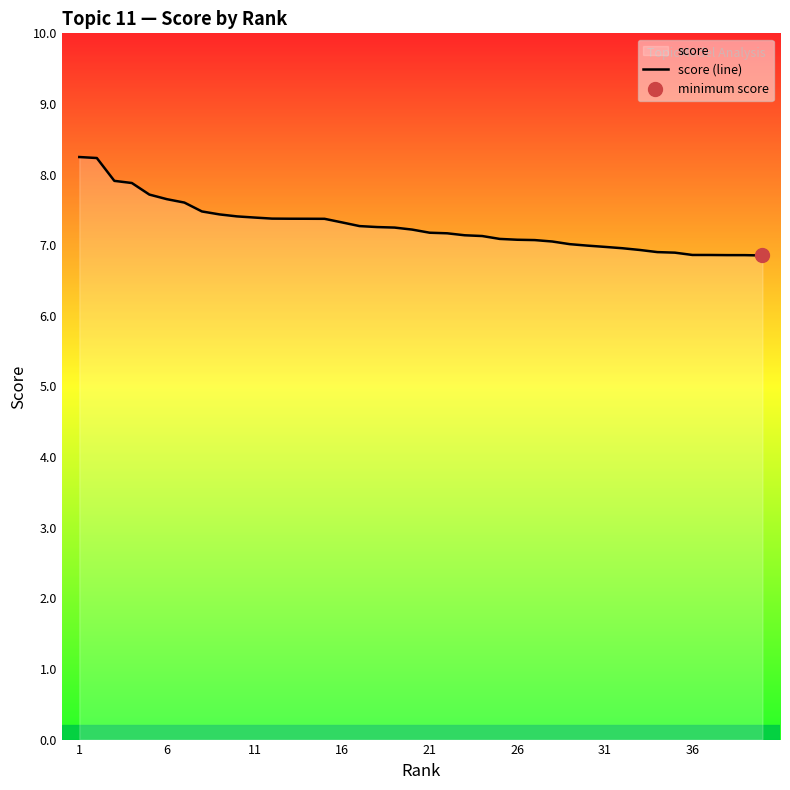

What is the value of the 21st point from the left?

7.2